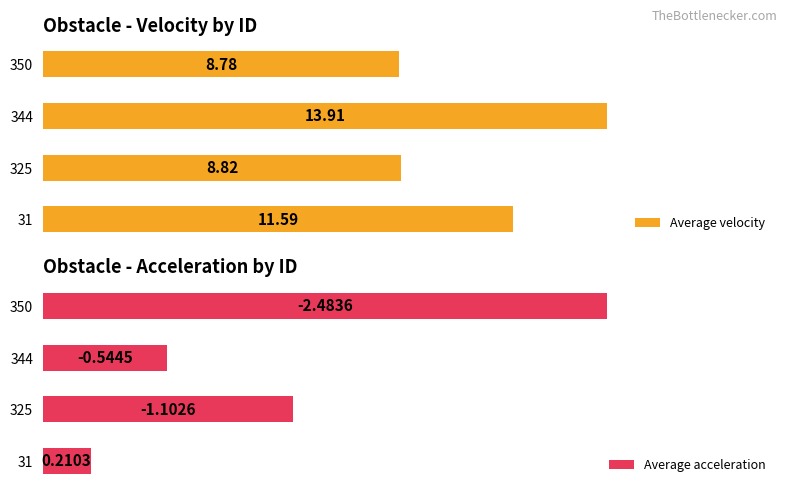

What is the highest value of the Average velocity series?

13.9